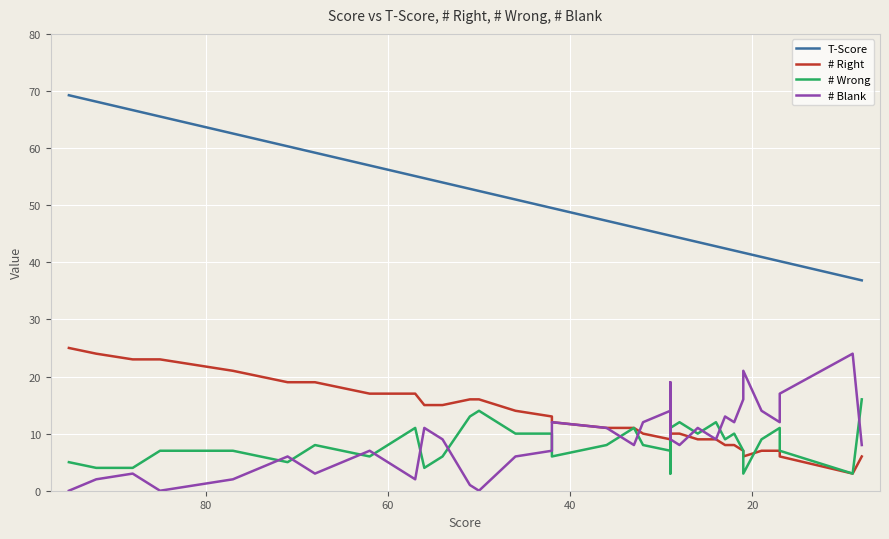

The # Wrong series shows 4.0 at 20. True or false?

True